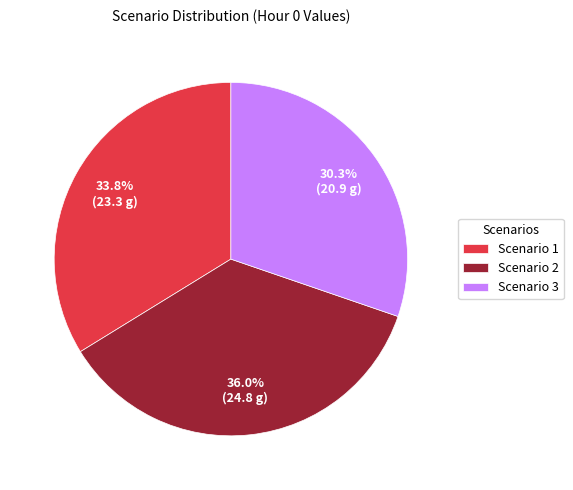

Approximately how many times larger is the value at Scenario 3 compared to Scenario 2?

0.8